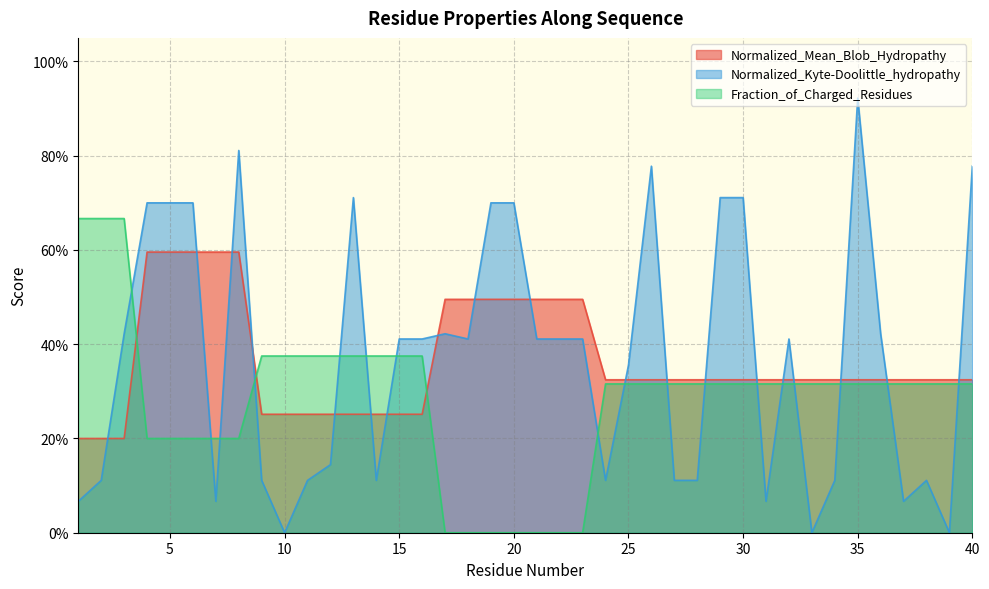

Where do Normalized_Mean_Blob_Hydropathy and Fraction_of_Charged_Residues first cross each other?

3 and 4